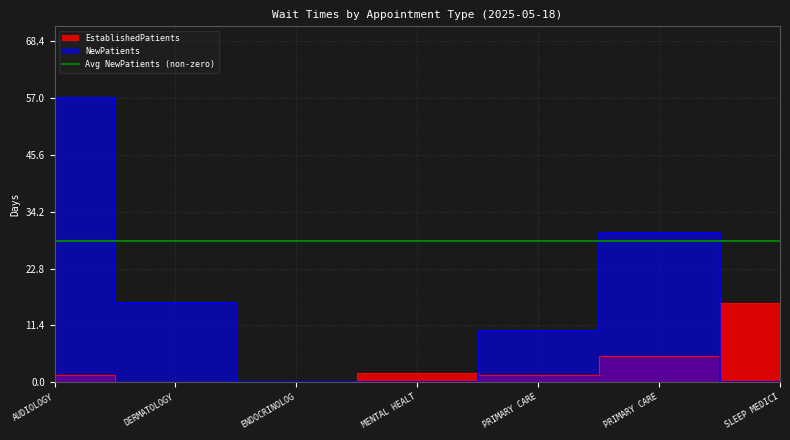

List the series in order of their overall mean, highest first.

NewPatients, EstablishedPatients